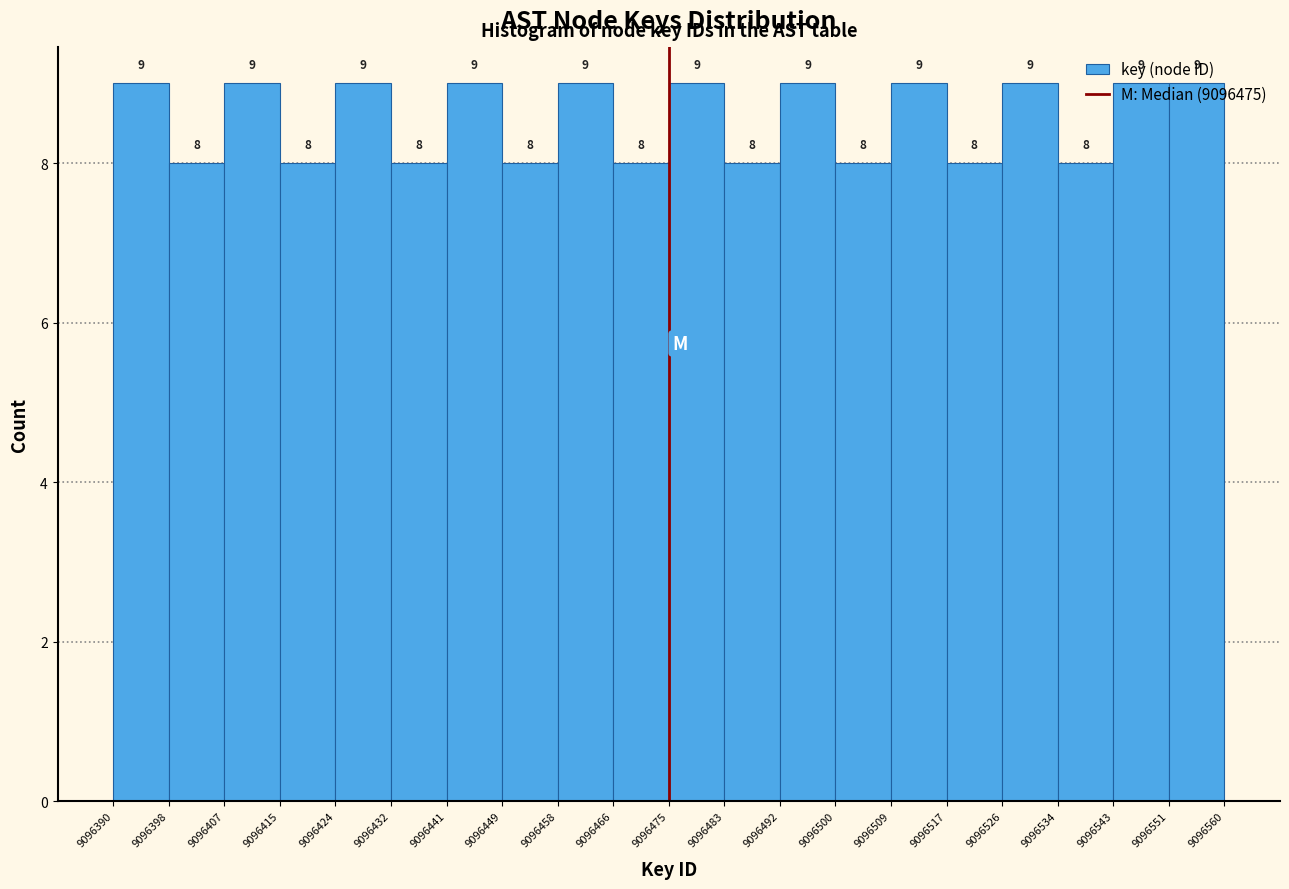

What is the height of the bar covering 9096449 to 9096458 on the x-axis?

8